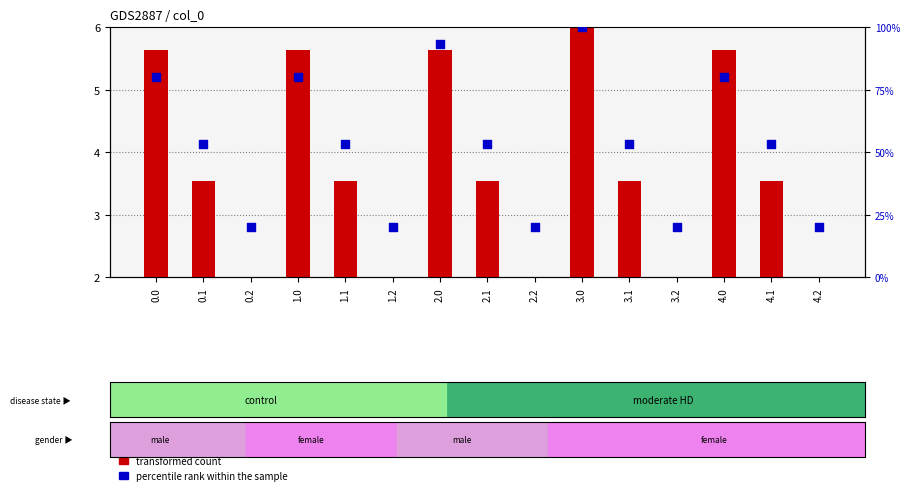

Is the value of percentile rank within the sample at 0.0 greater than the value of transformed count at 4.0?

Yes